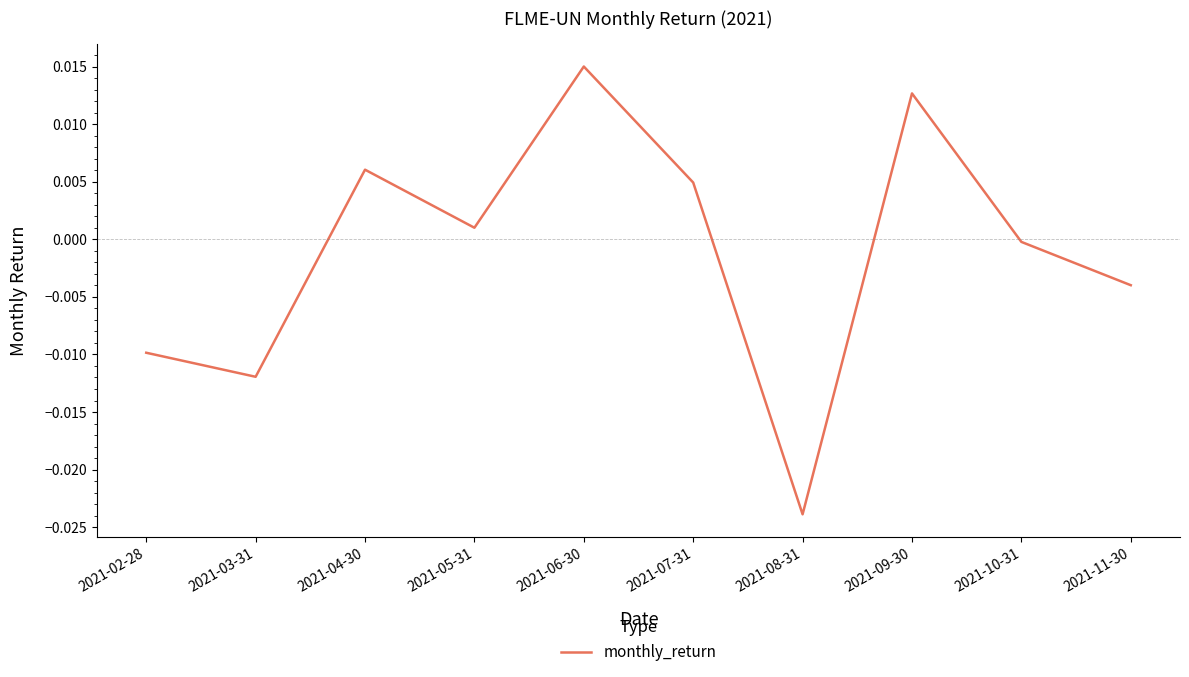

How many values are above zero?

5